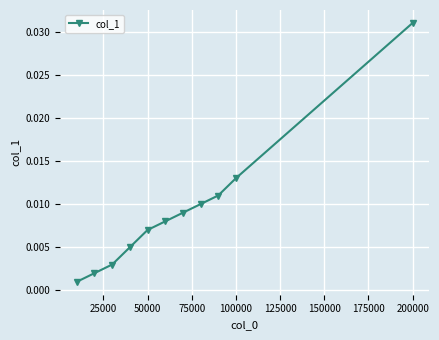

True or false: there are more than 2 points higher than both neighbors.

False